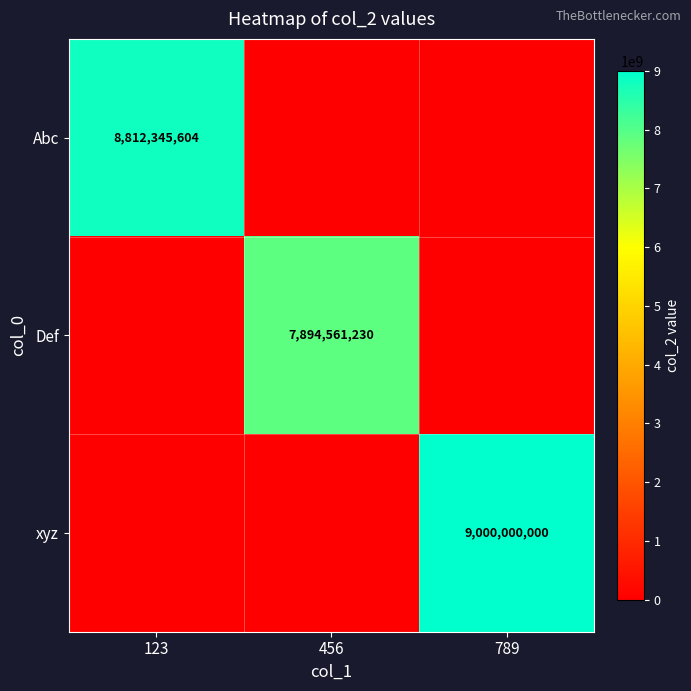

Is it true that Def equals 5406425391 at 456?

False